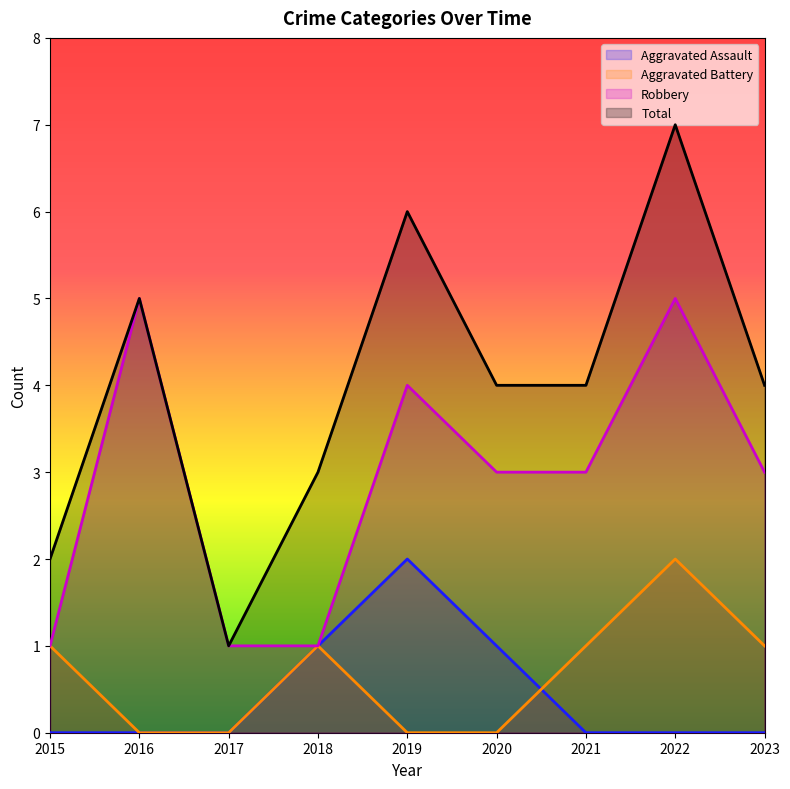

What is the difference between the maximum and second lowest values in the Aggravated Battery series?

2